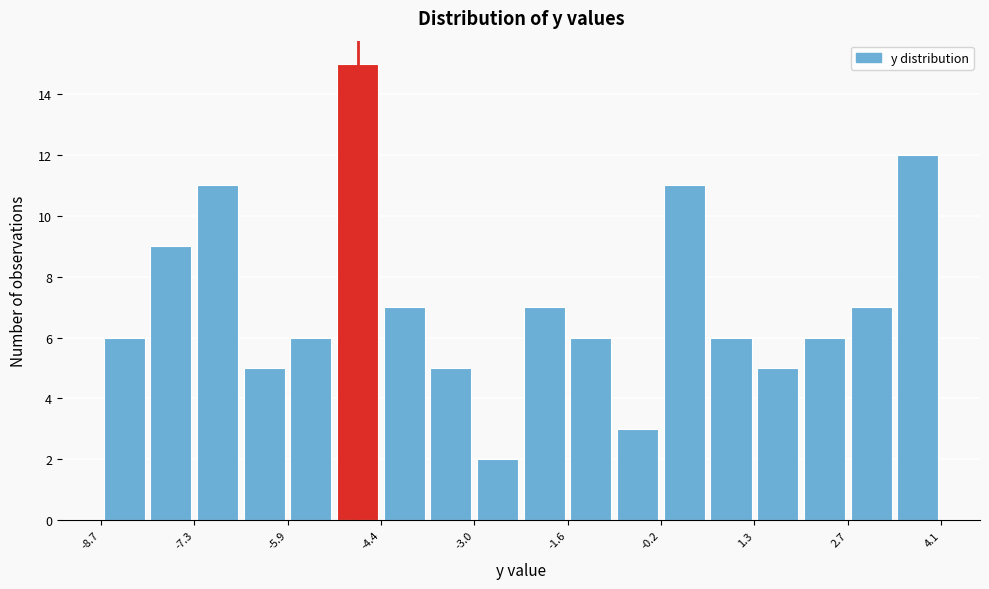

Around what value on the x-axis is the tallest bar? Give the approximate position of its centre, as read against the axis.

-4.8